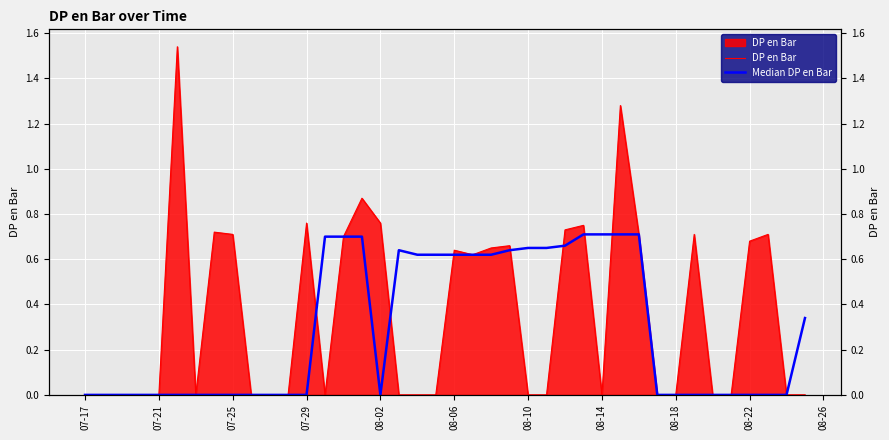

Is it true that Median DP en Bar equals 0.3 at 25?

False